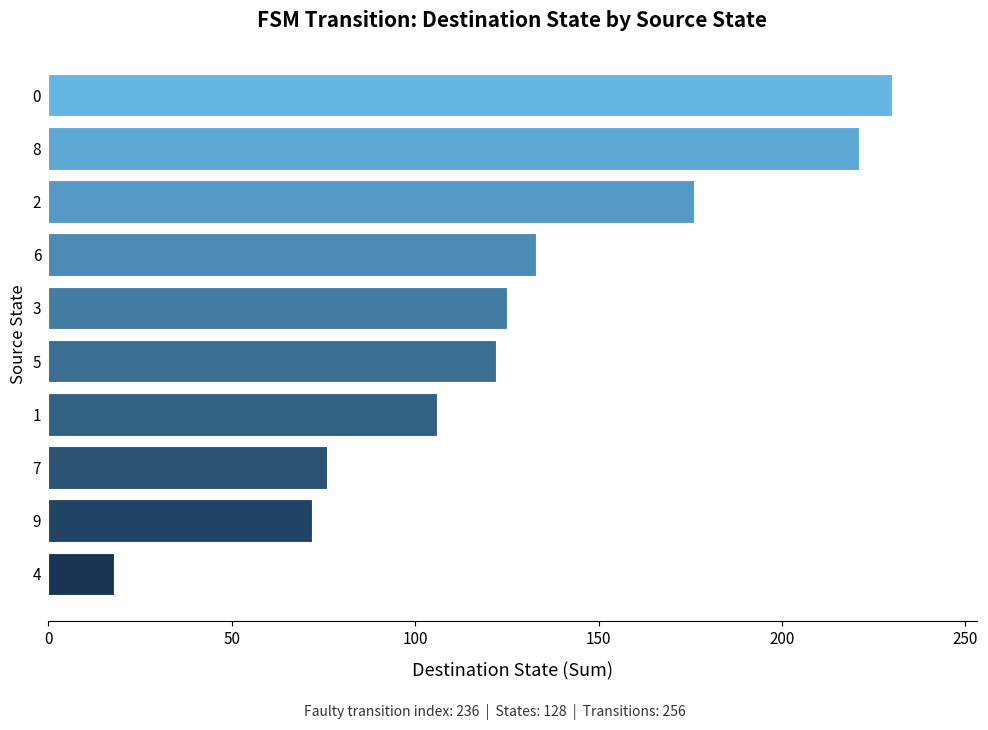

What is the smallest value displayed?

18